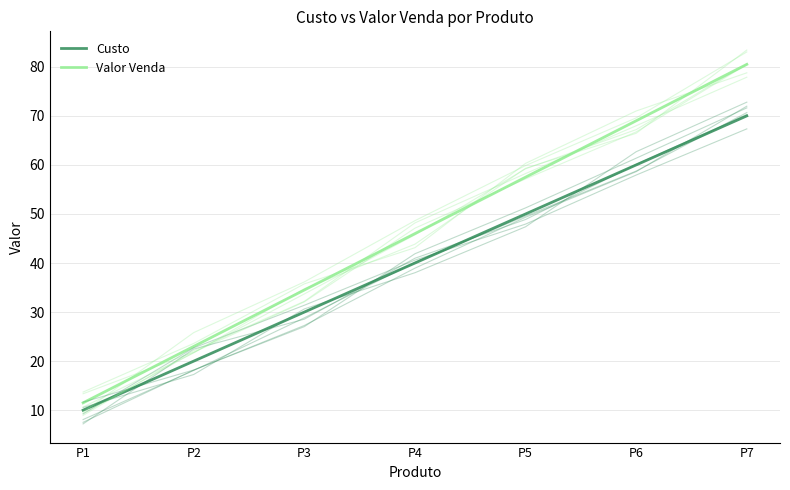

Where does the Custo series first go above 40?

P5